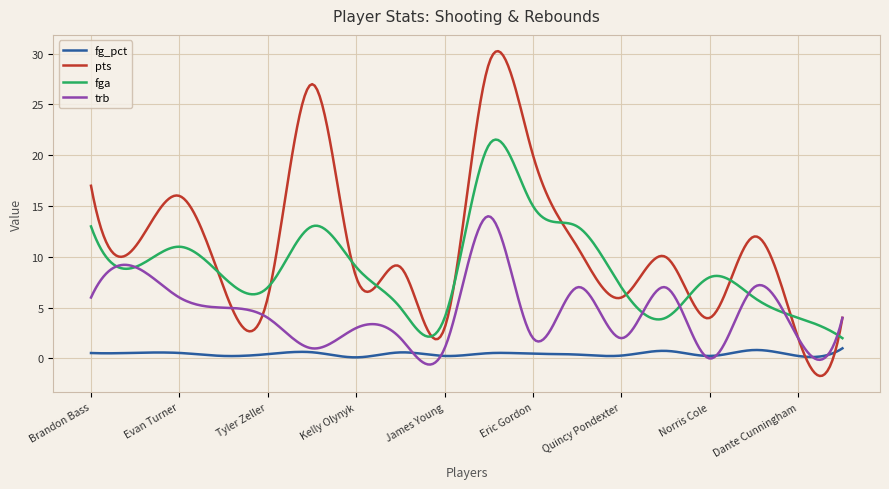

What is the greatest value displayed?

30.3